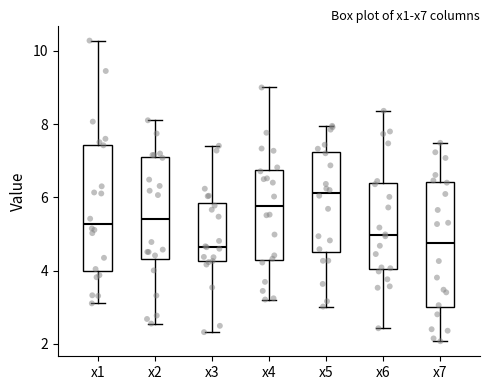

Where is the upper edge of the box for x7 on the y-axis? The values are not printed on the chart, so give them approximately, as read against the axis.

6.4